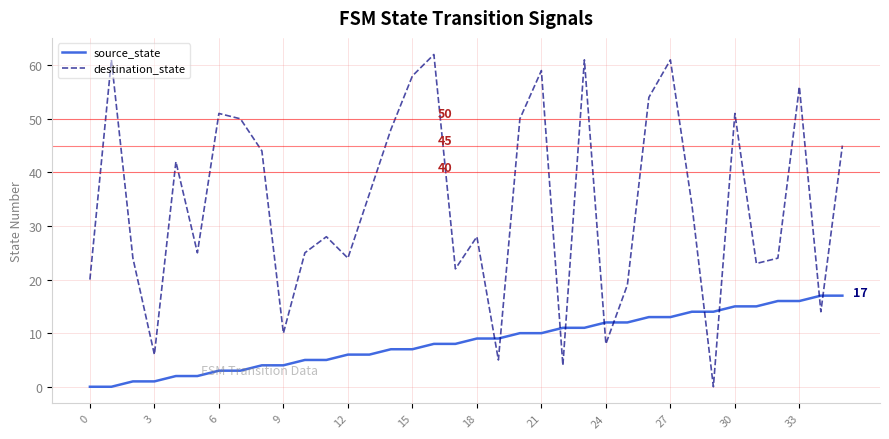

Which series has the largest total across all categories?

destination_state